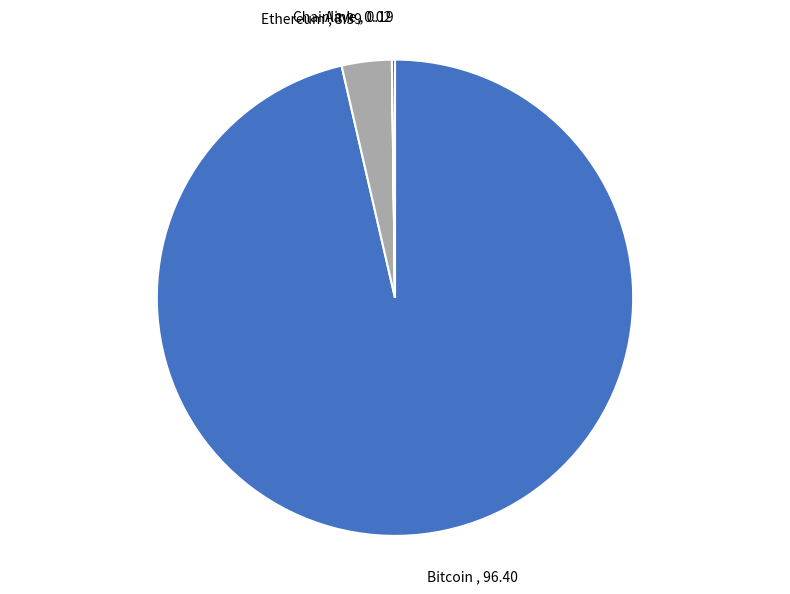

The Bitcoin slice represents 96% of the pie. True or false?

True